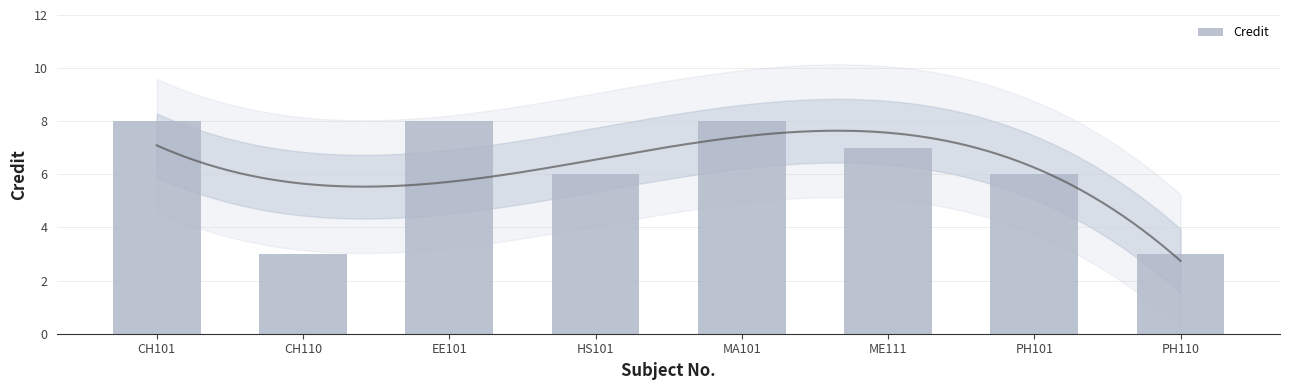

Between PH110 and MA101, which is larger?

MA101